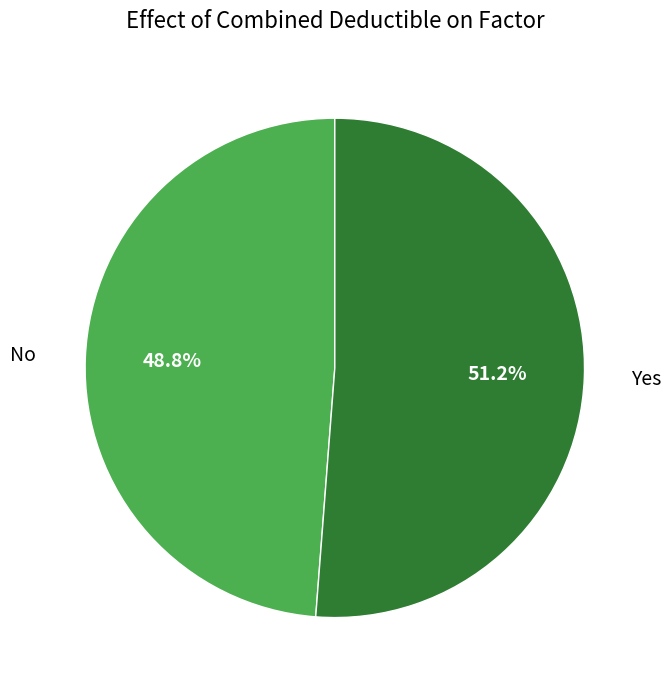

Does any single category account for the majority?

Yes